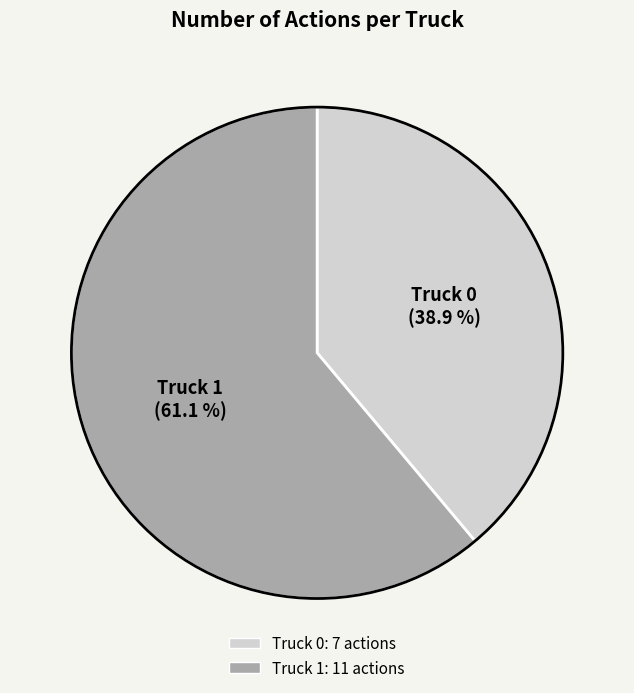

To the nearest percent, what is the difference between the Truck 1 and Truck 0 slice percentages?

22%